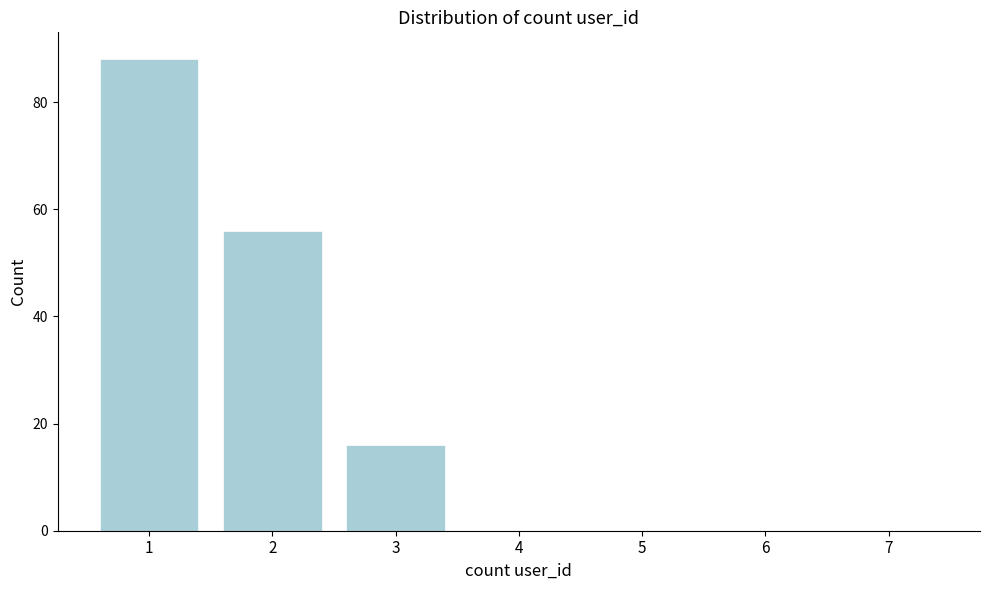

Reading left to right, list all the values displayed in this chart.

1=88	2=56	3=16	4=0	5=0	6=0	7=0